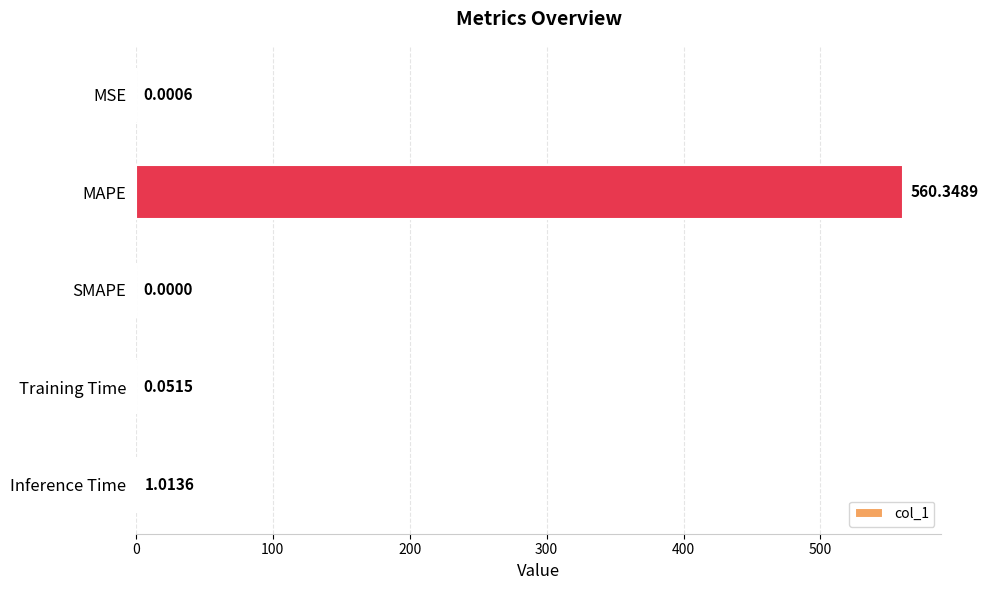

What is the sum of the values at Inference Time and Training Time?

1.1